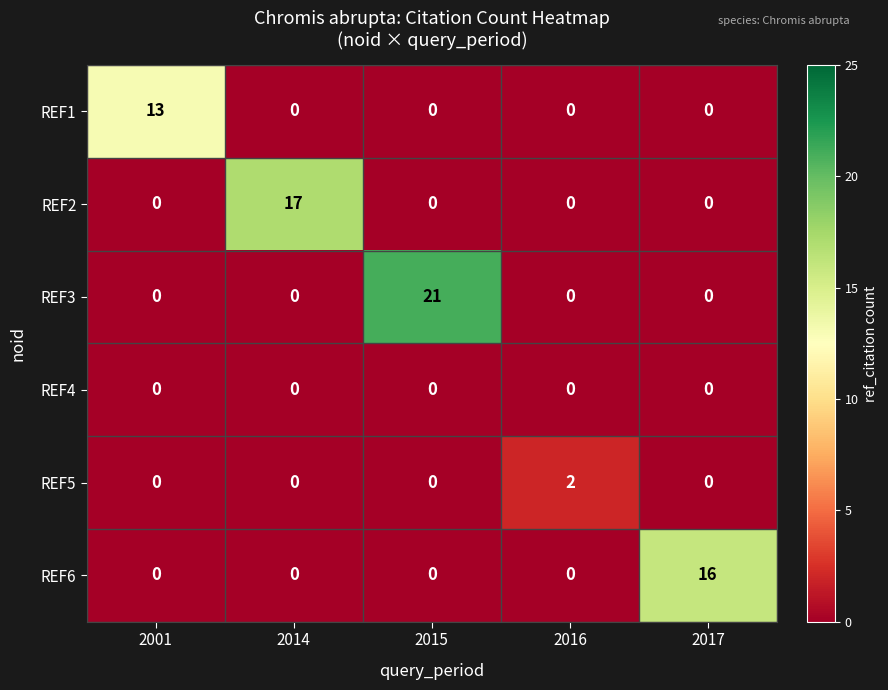

Rank the series by their maximum value, from lowest to highest.

REF4, REF5, REF1, REF6, REF2, REF3